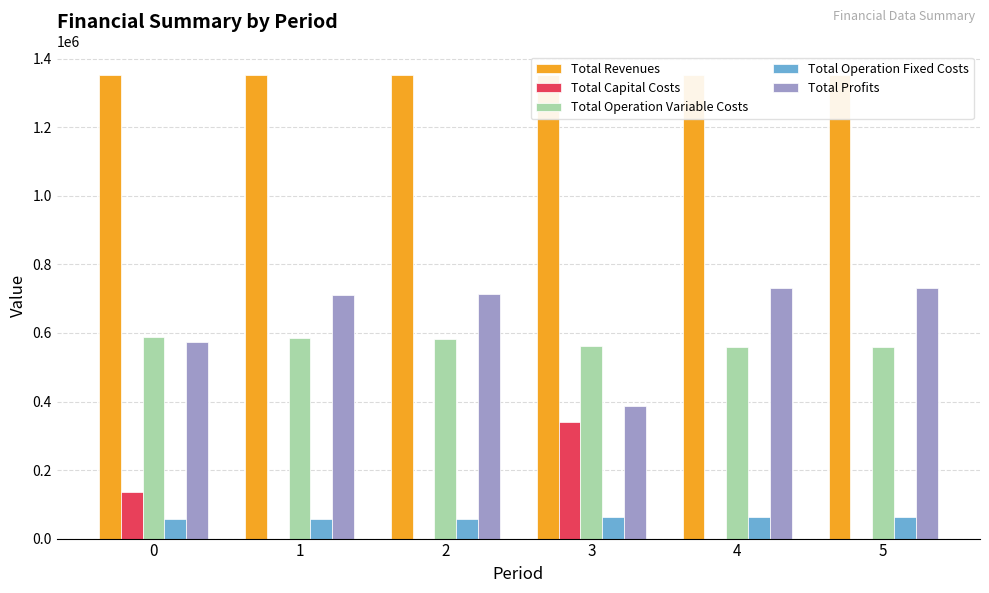

What is the difference between the highest and lowest values at 1?

1353789.3